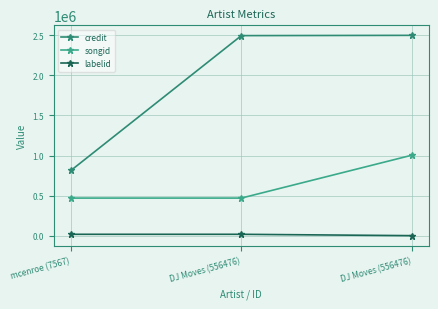

What is the spread (max minus min) of values at mcenroe (7567)?

796827